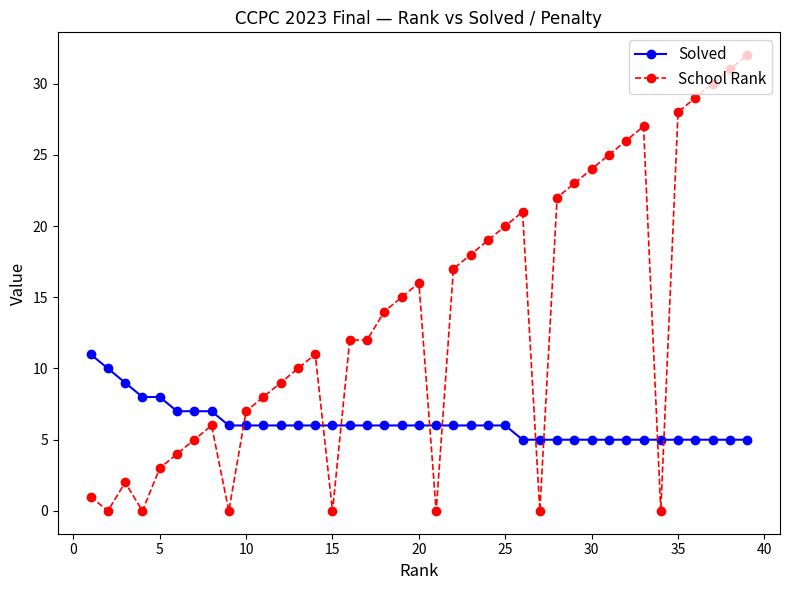

Count the number of categories in the chart.

39